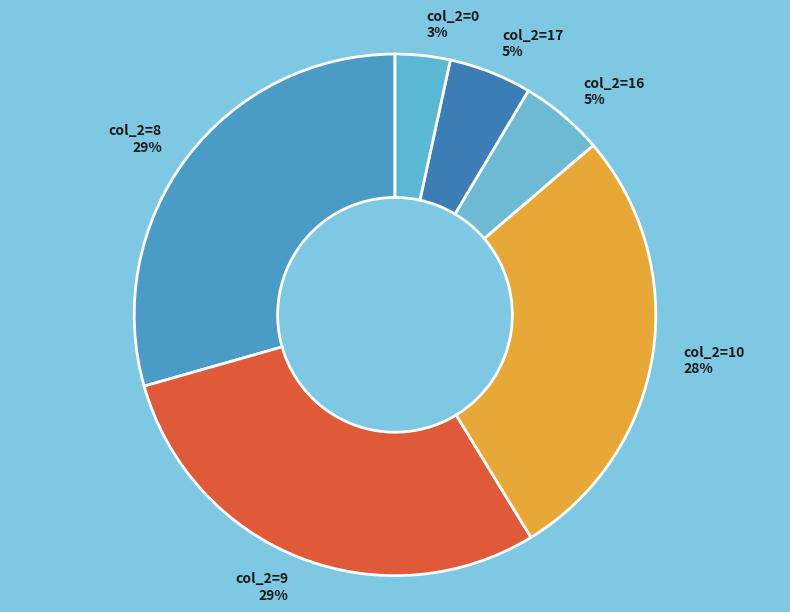

Combined, do col_2=8 and col_2=10 account for over 50%?

Yes